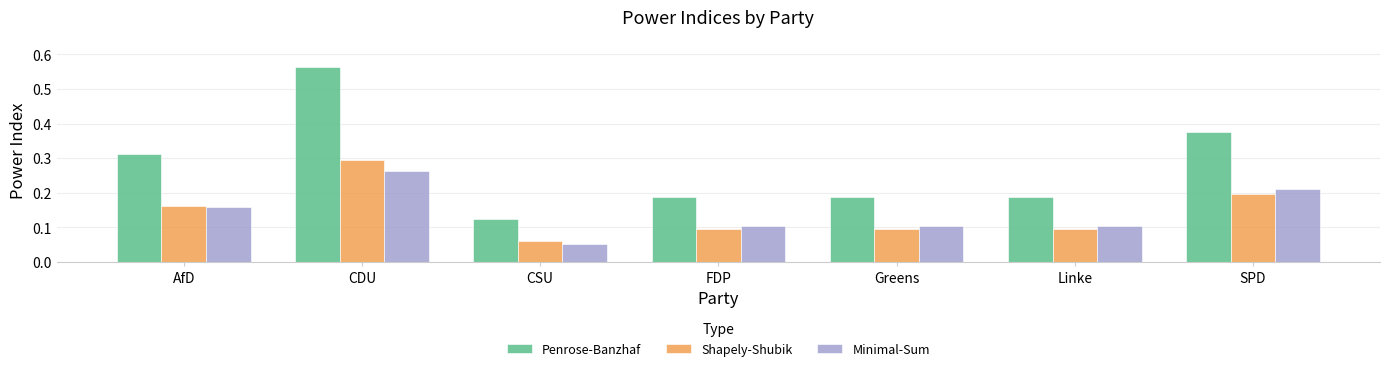

How many series are shown in this chart?

3